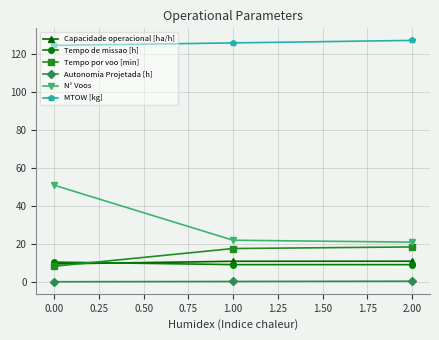

Which series has the largest range (max minus min)?

N° Voos